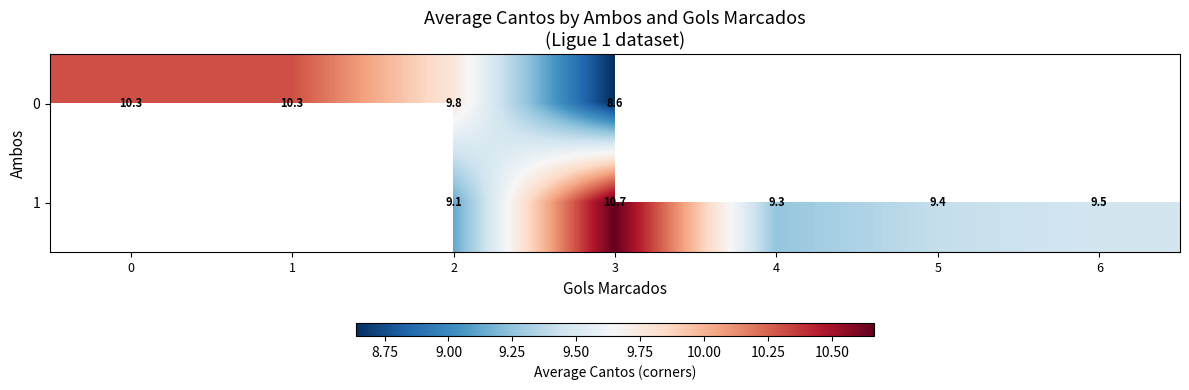

At which label is 0 closest to 9?

3